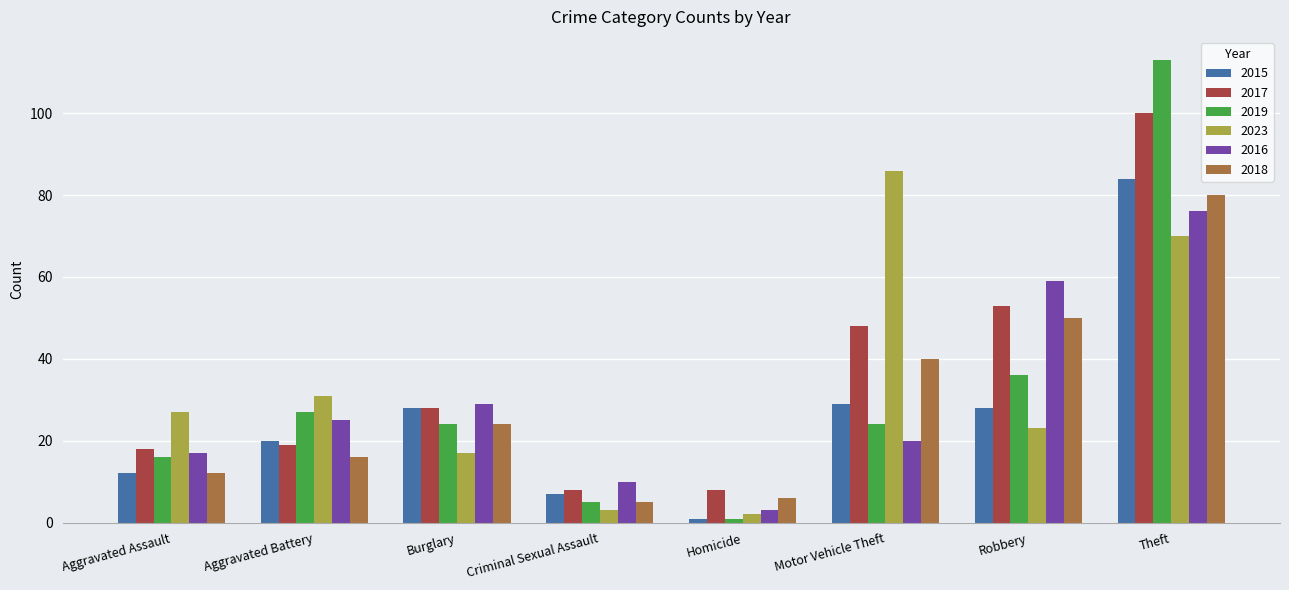

What is the average value of the 2015 series?

26